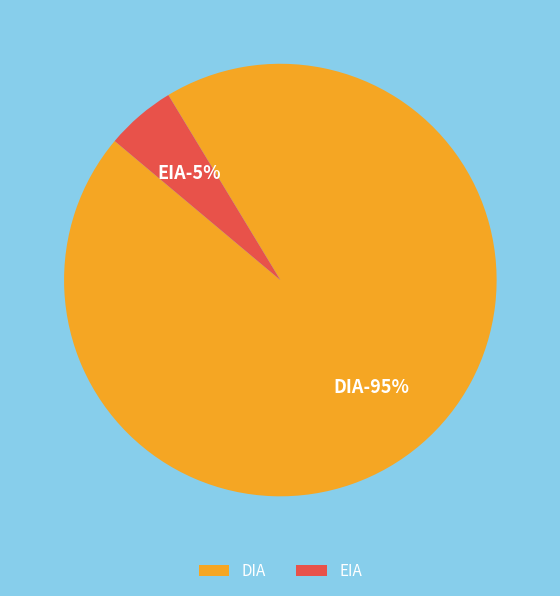

Is it true that EIA is 5% of the pie?

True